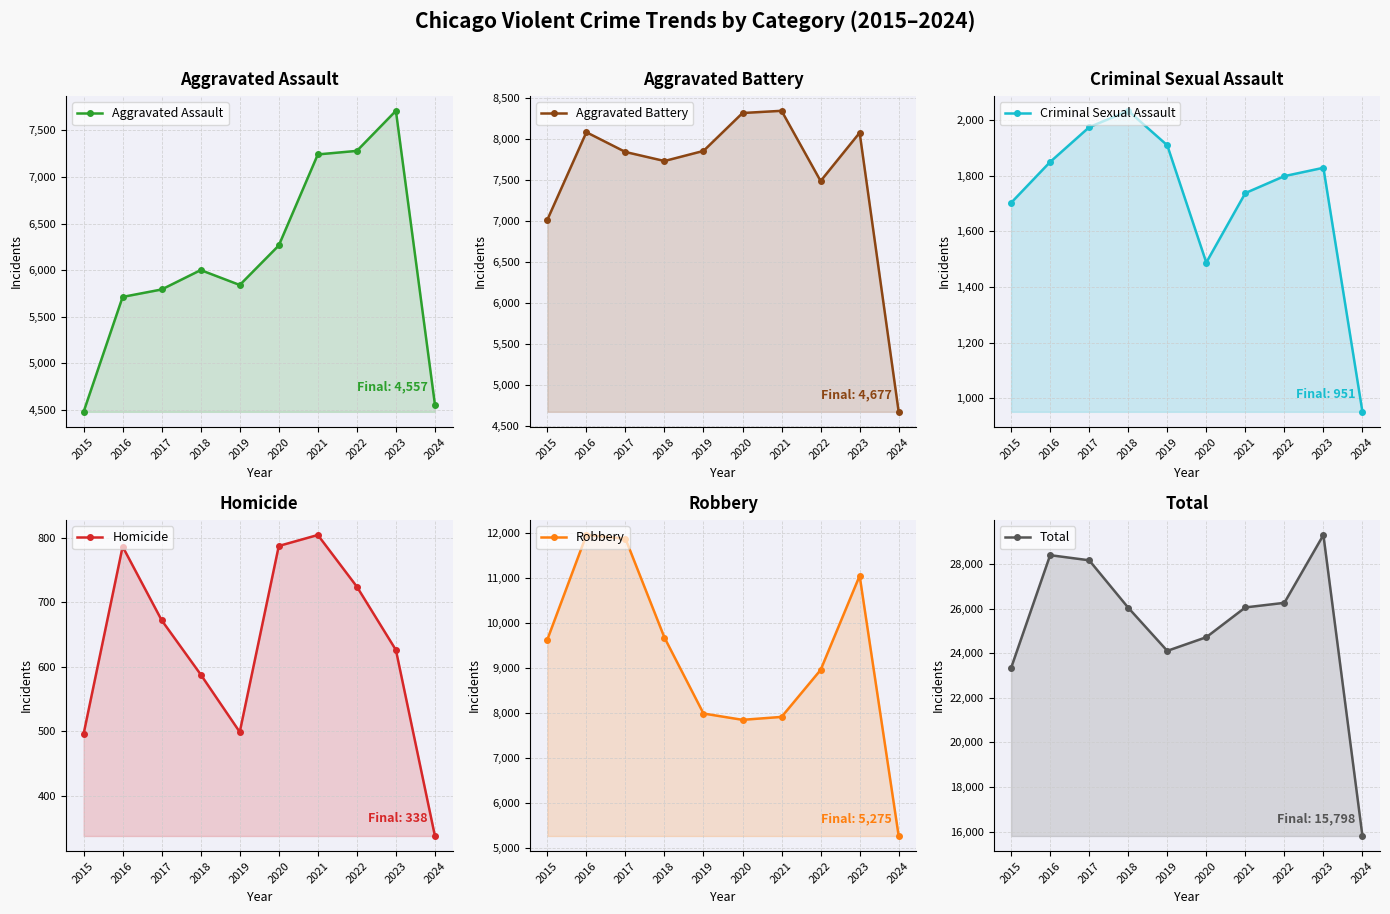

Reading left to right, list all the values displayed in this chart.

Aggravated Assault: 2015=4480	2016=5713	2017=5793	2018=6001	2019=5841	2020=6265	2021=7242	2022=7280	2023=7710	2024=4557
Aggravated Battery: 2015=7019	2016=8086	2017=7845	2018=7735	2019=7858	2020=8320	2021=8347	2022=7491	2023=8080	2024=4677
Criminal Sexual Assault: 2015=1703	2016=1850	2017=1975	2018=2034	2019=1910	2020=1488	2021=1738	2022=1799	2023=1829	2024=951
Homicide: 2015=496	2016=786	2017=672	2018=588	2019=499	2020=787	2021=804	2022=724	2023=626	2024=338
Robbery: 2015=9638	2016=11960	2017=11880	2018=9681	2019=7995	2020=7855	2021=7920	2022=8963	2023=11055	2024=5275
Total: 2015=23336	2016=28395	2017=28165	2018=26039	2019=24103	2020=24715	2021=26051	2022=26257	2023=29300	2024=15798